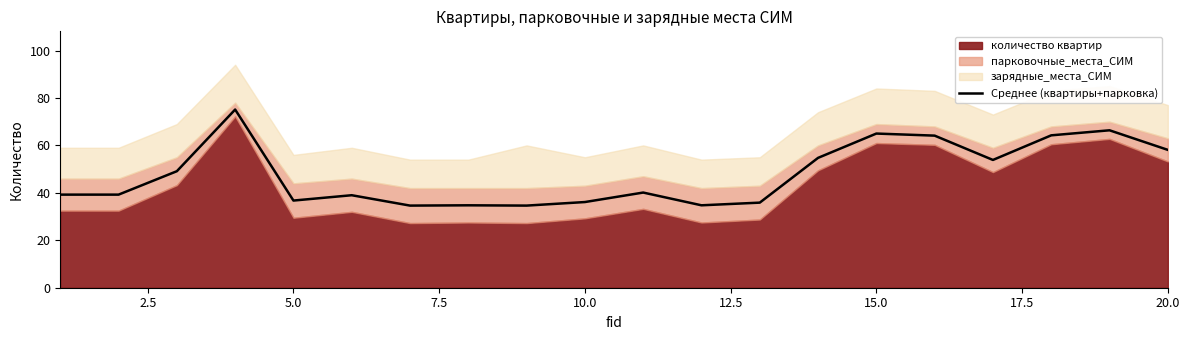

True or false: there are more than 1 points higher than both neighbors.

True